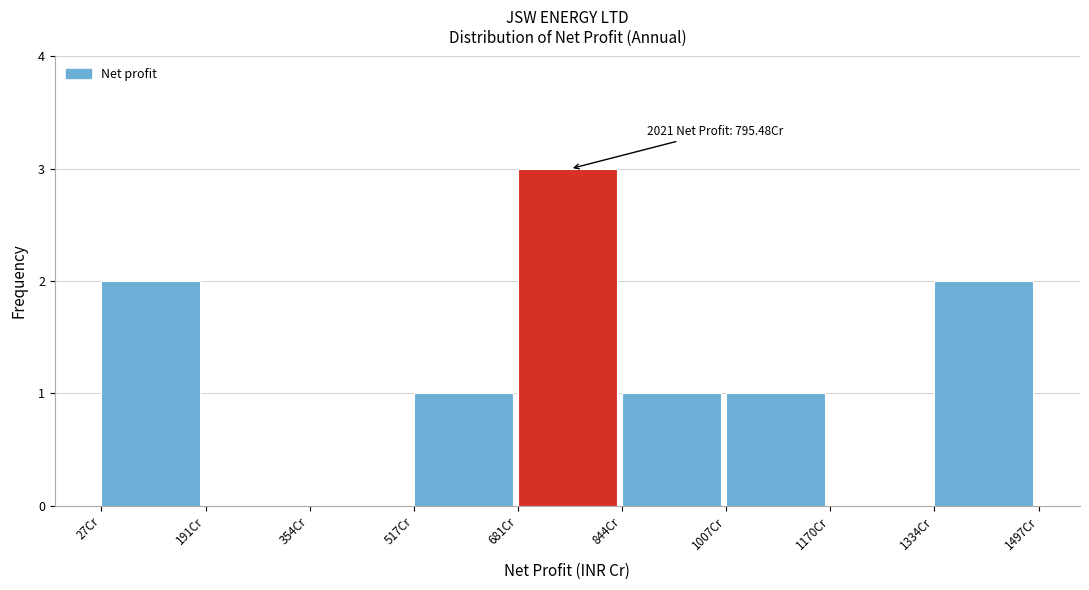

Which range on the x-axis has the tallest bar?

680 to 840